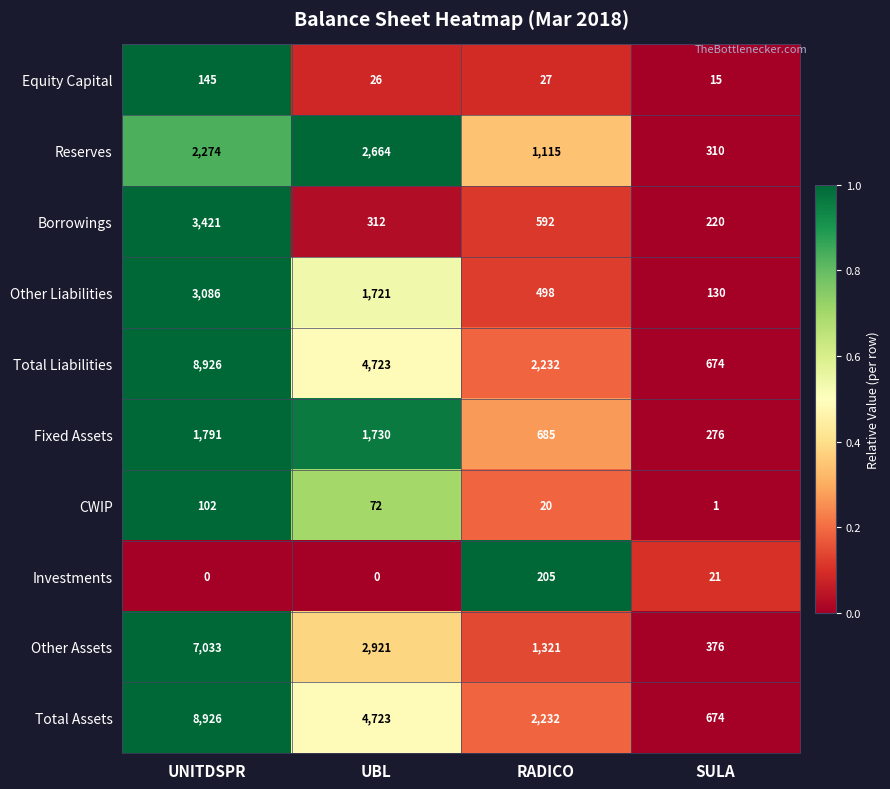

List the labels in order of Equity Capital value, largest first.

UNITDSPR, RADICO, UBL, SULA